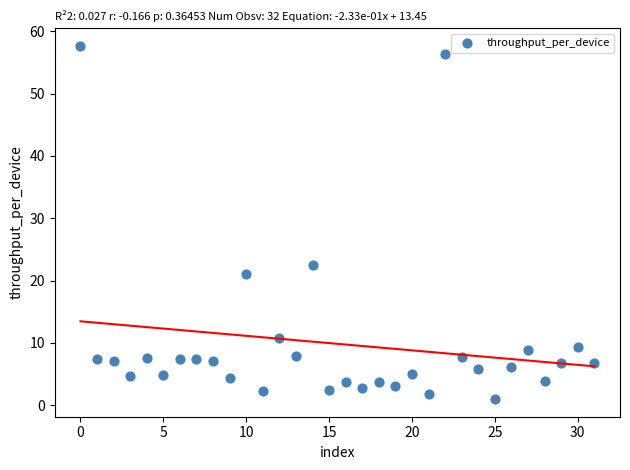

What Y value in the scatter plot is closest to 29?

22.5